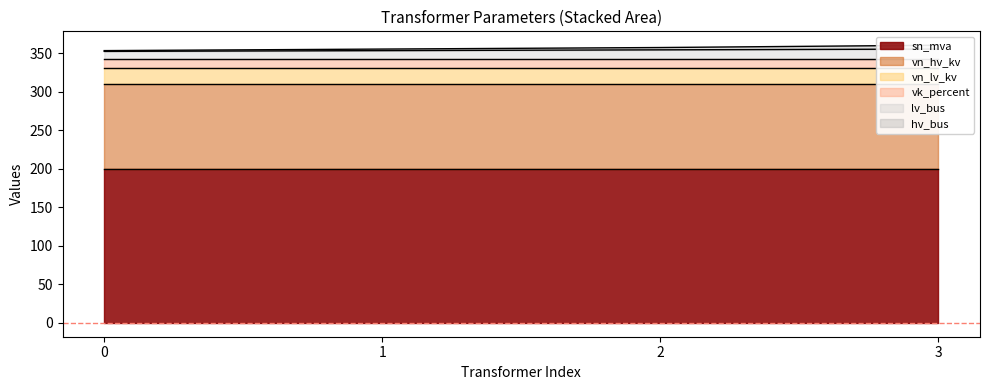

What is the difference between the second highest and second lowest values in the lv_bus series?

1.0